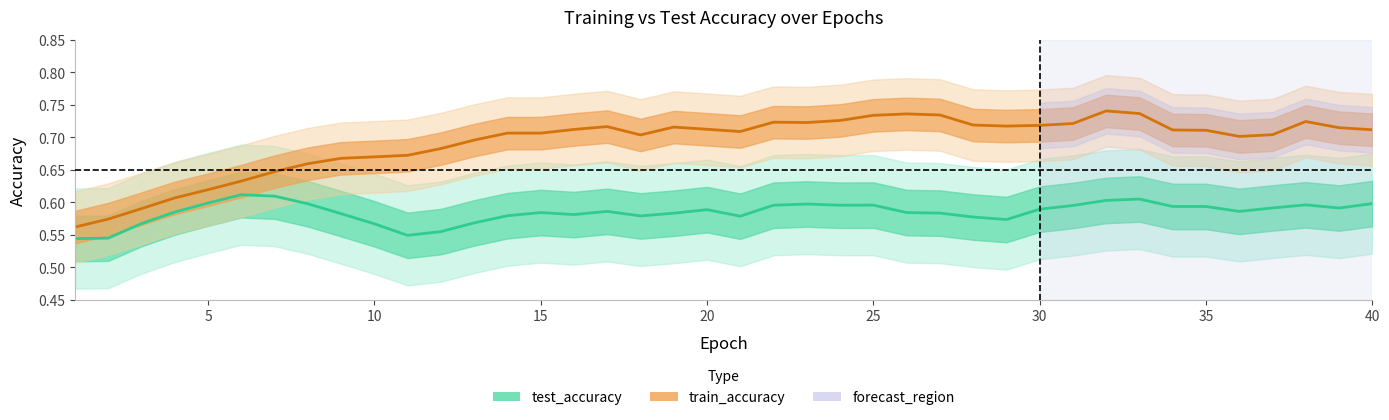

How many lines are shown in the chart?

2